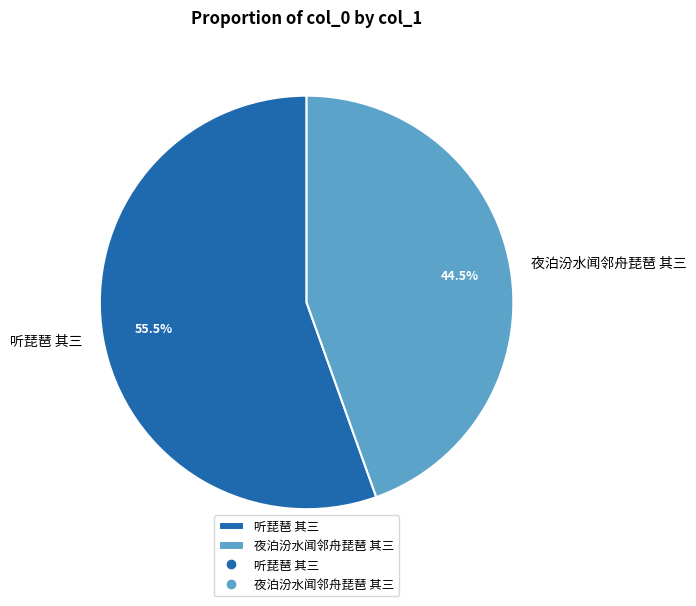

To the nearest percent, what is the difference between the largest and smallest slice percentages?

11%